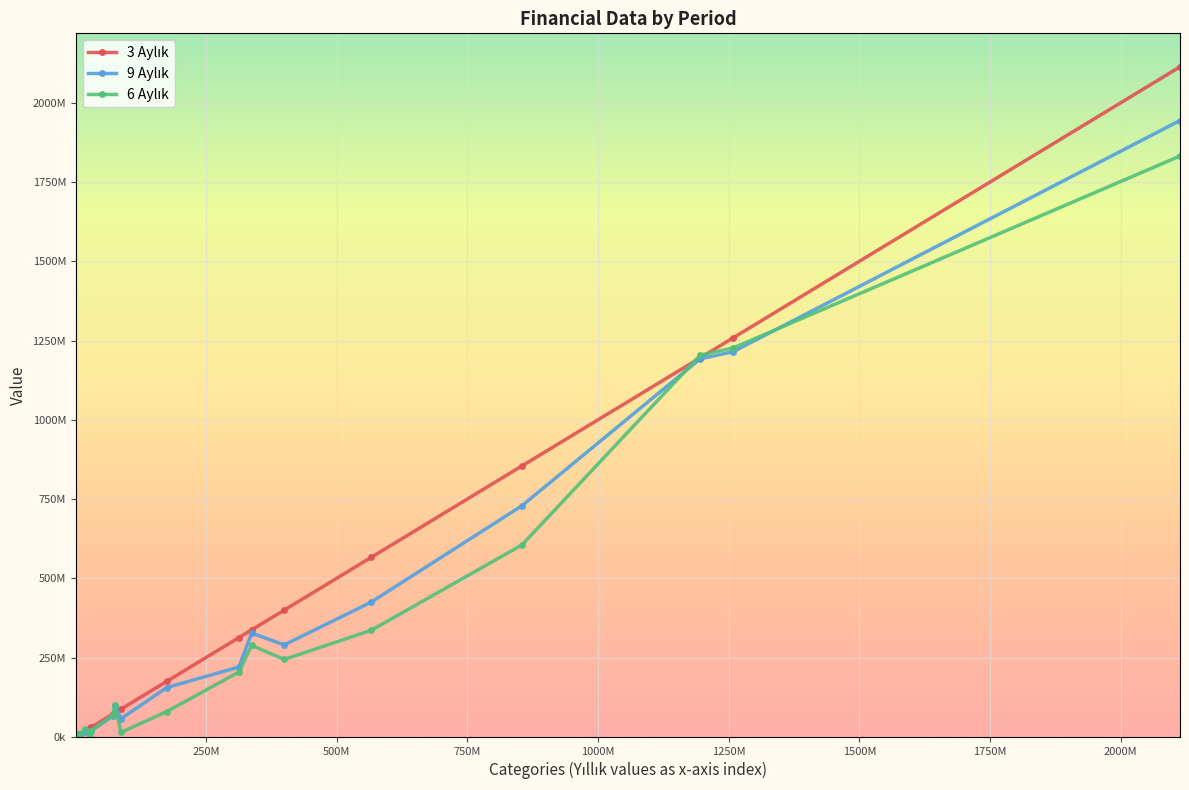

What is the average value of the 9 Aylık series?

356800921